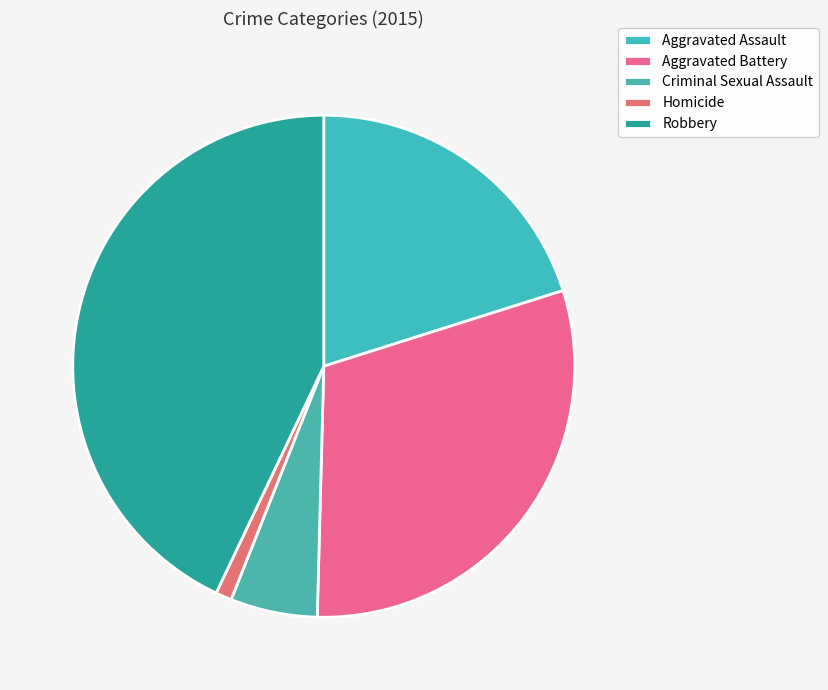

What portion of the pie excludes Aggravated Battery?

69.7%